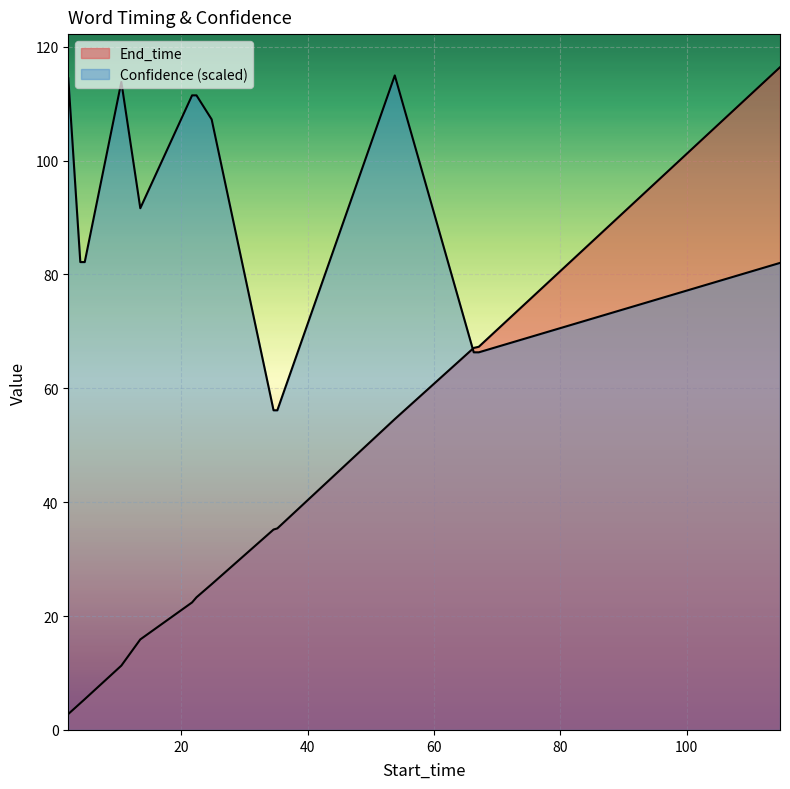

What is the difference between the maximum and minimum values in the End_time series?

113.6